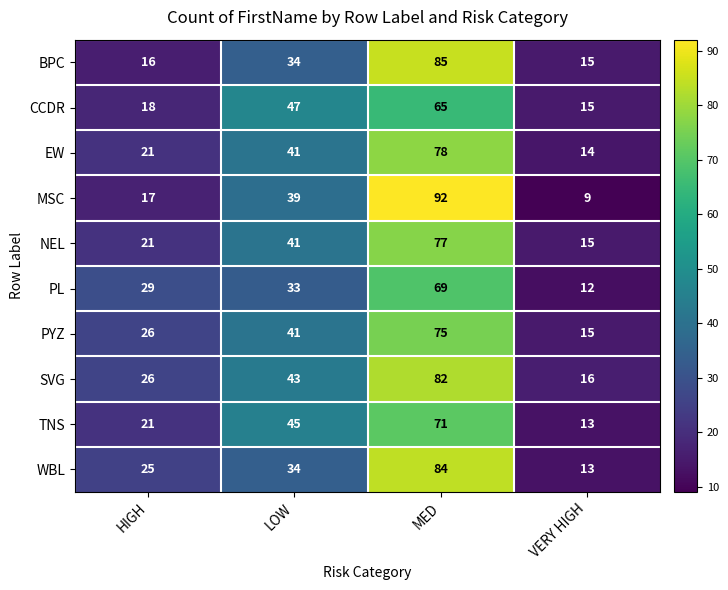

What is the difference between the highest and lowest values at LOW?

14